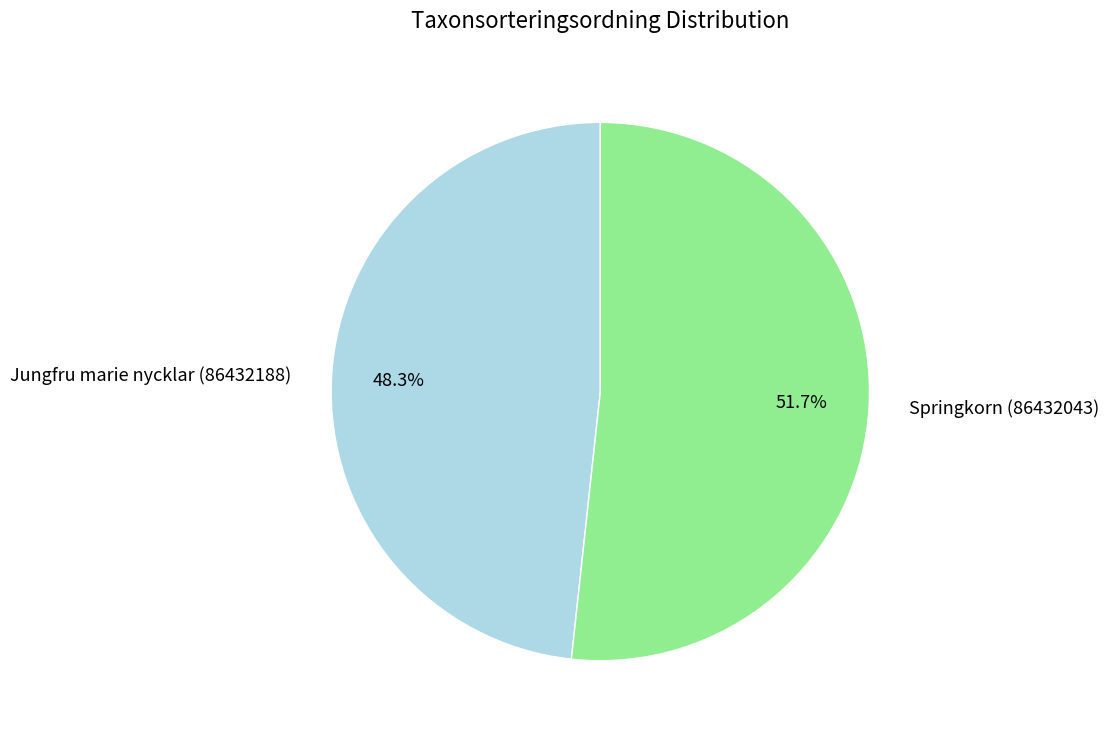

To the nearest percent, what is the difference between the Springkorn (86432043) and Jungfru marie nycklar (86432188) slice percentages?

3%